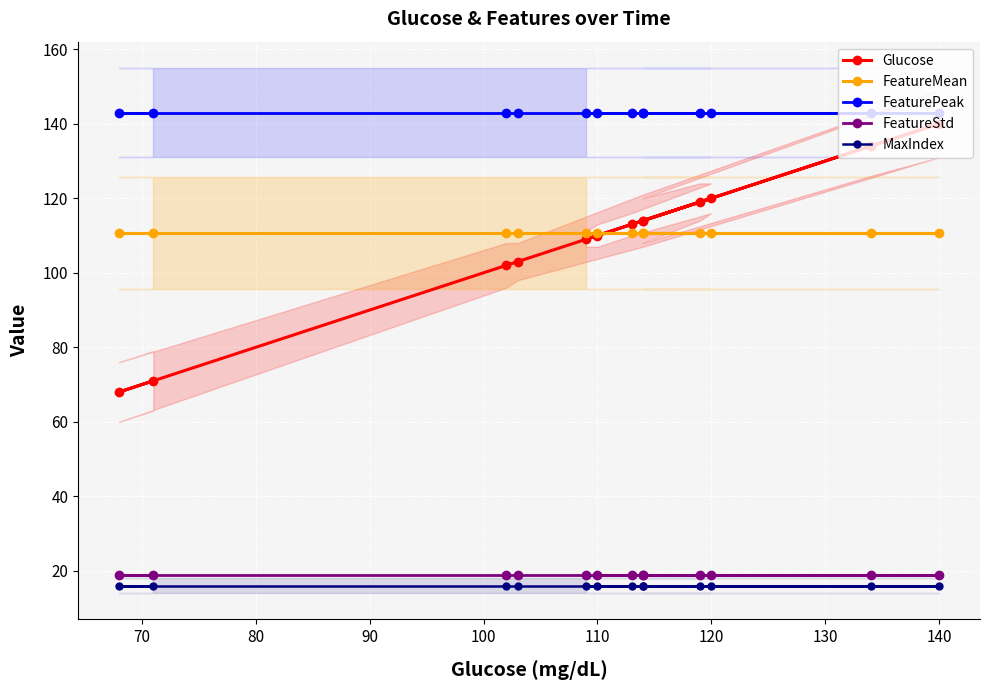

The value of FeaturePeak at 90 is 143.0. True or false?

True